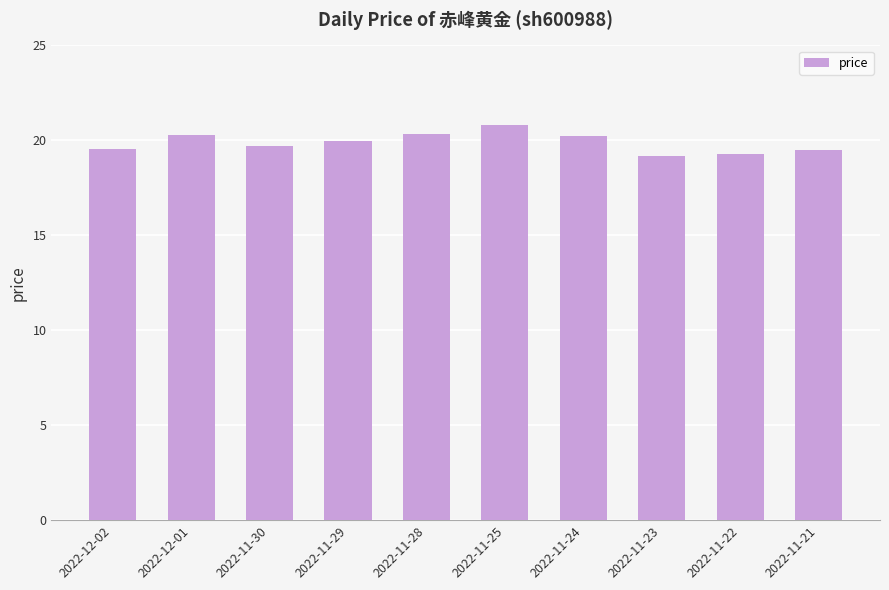

How many bars are there in total?

10